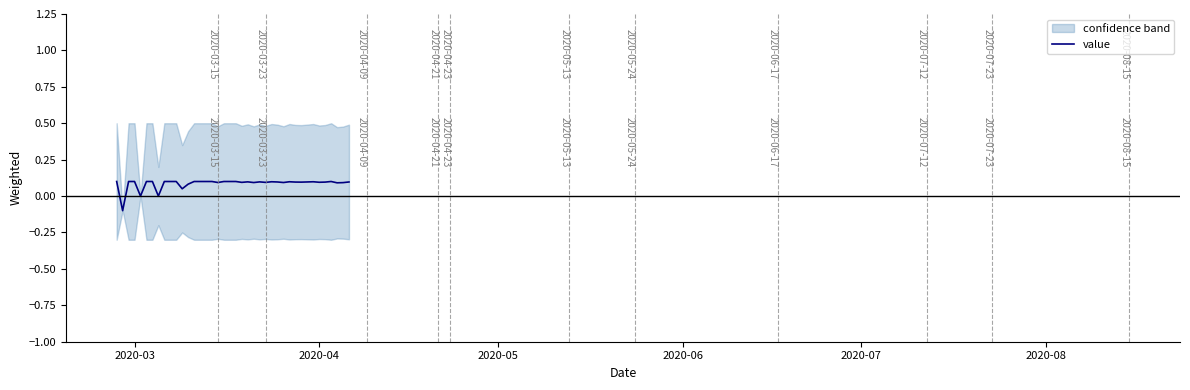

How many interior local valleys (lower than both neighbors) does the data have?

12